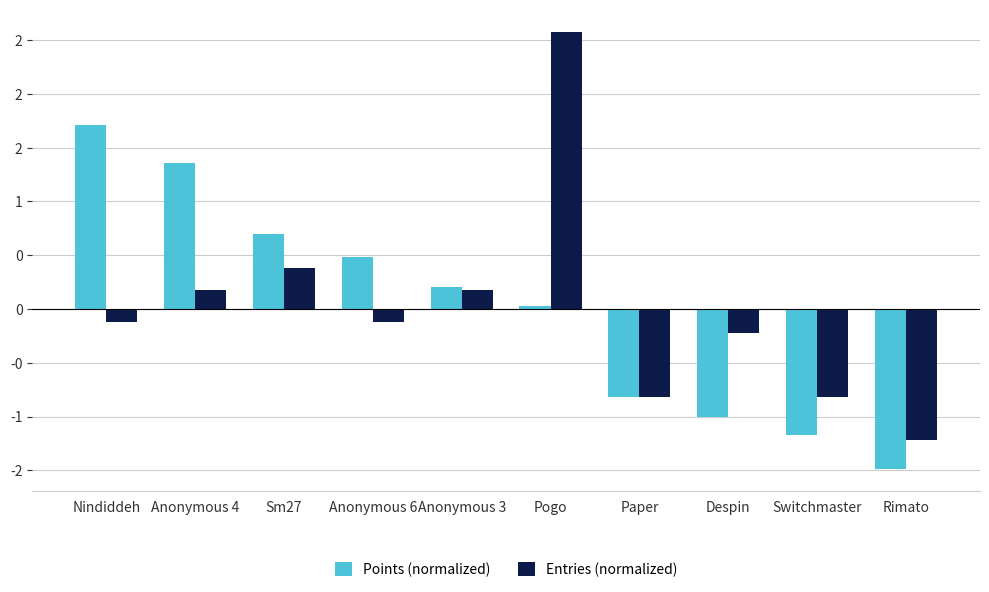

What is the maximum value for Points (normalized)?

1.7